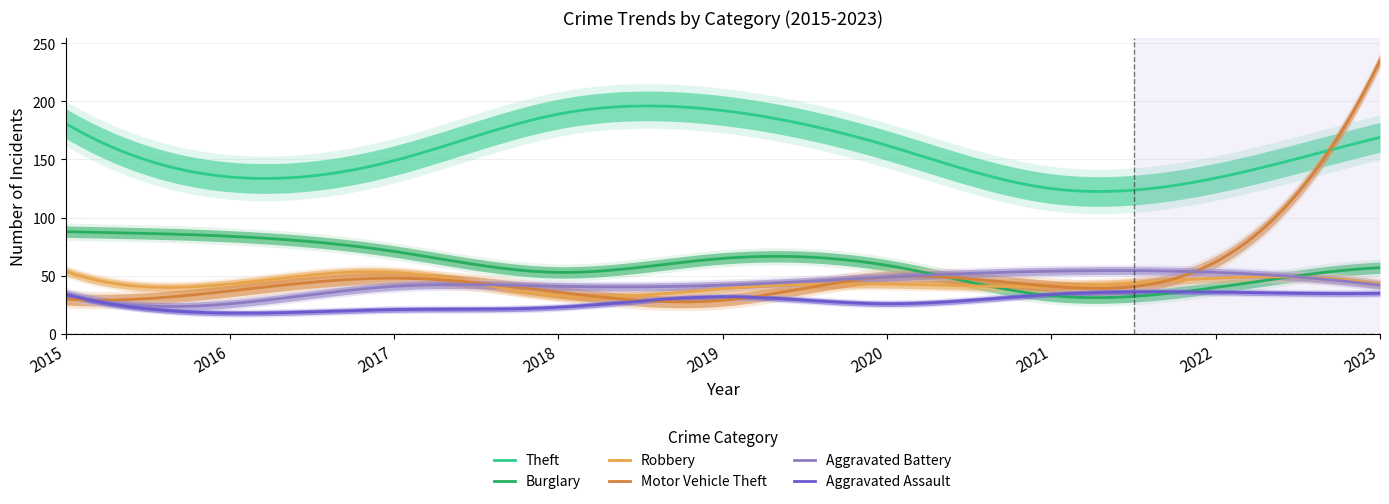

What is the maximum value shown in the chart?

235